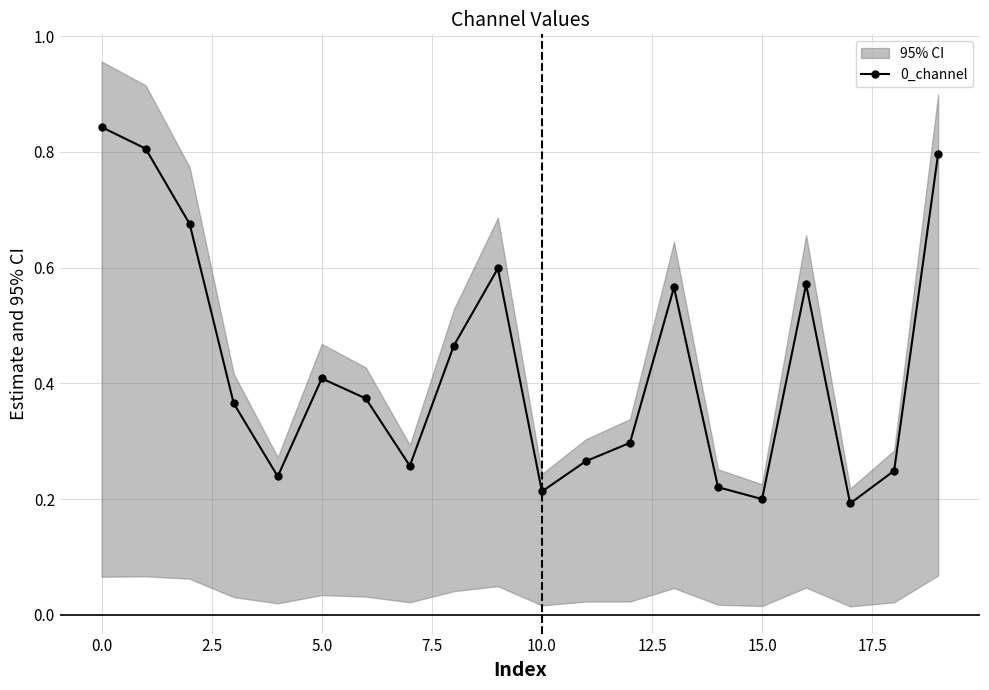

In 0_channel, how many points are lower than both neighbors (excluding endpoints)?

5